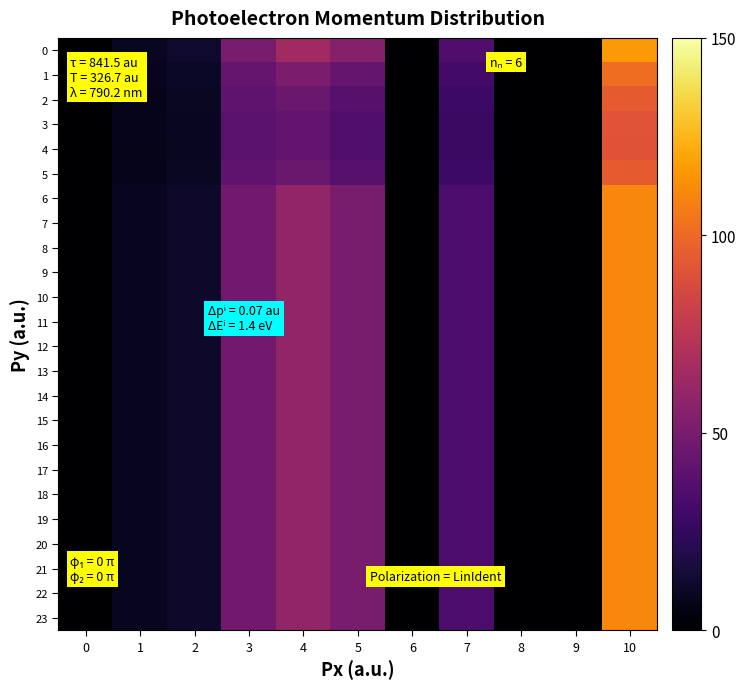

How many categories are shown in the chart?

11